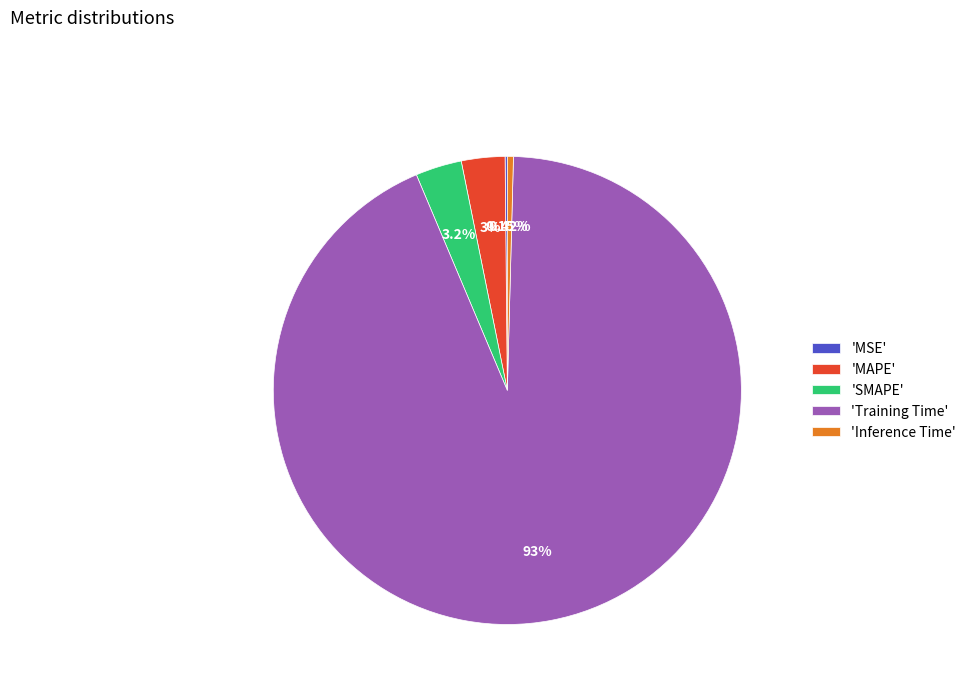

Which has a higher value, 'SMAPE' or 'Inference Time'?

'SMAPE'